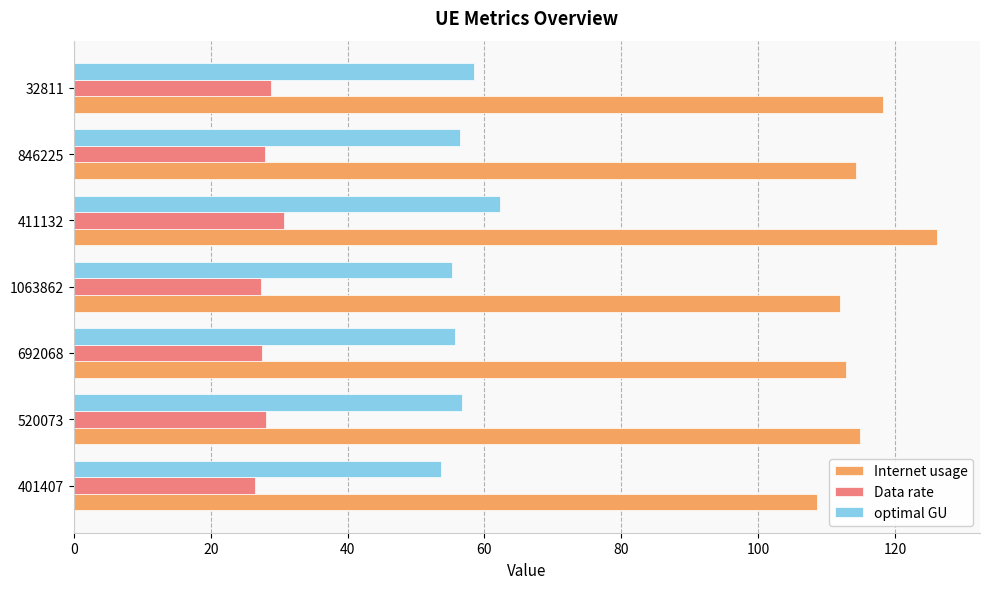

At how many categories does at least one series exceed 122?

1